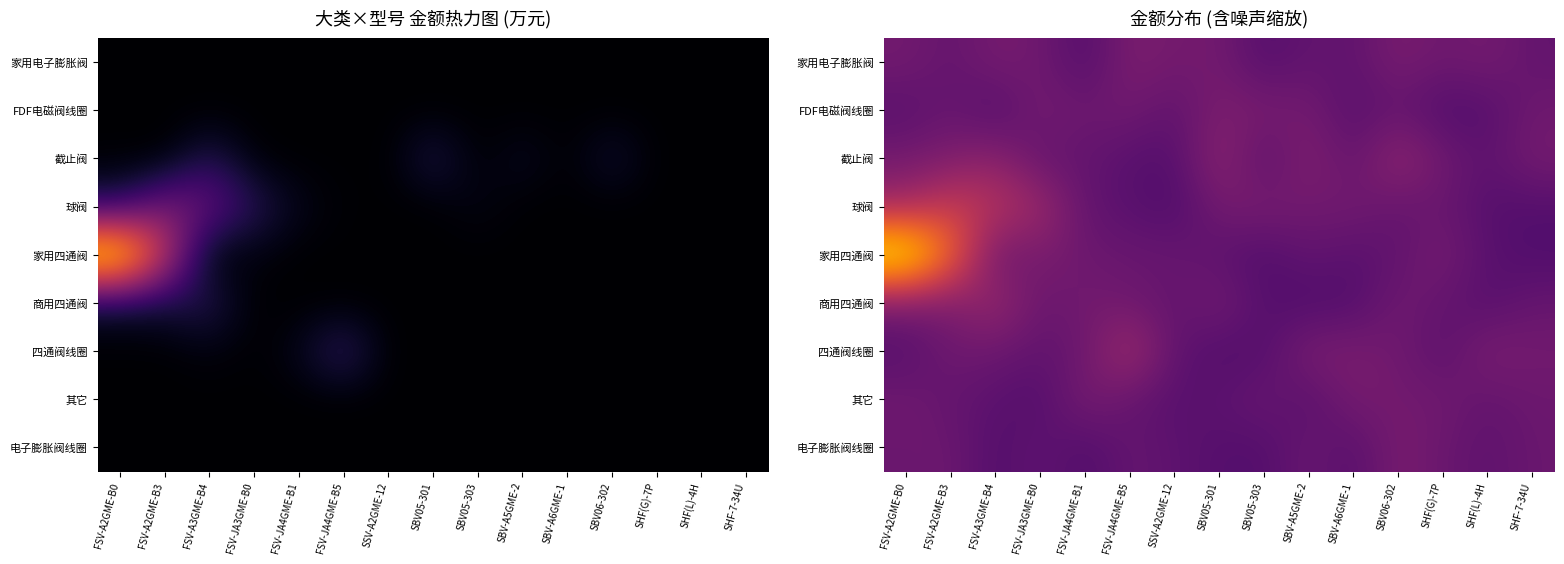

What is the total value across all series at FSV-JA4GME-B5?

0.9